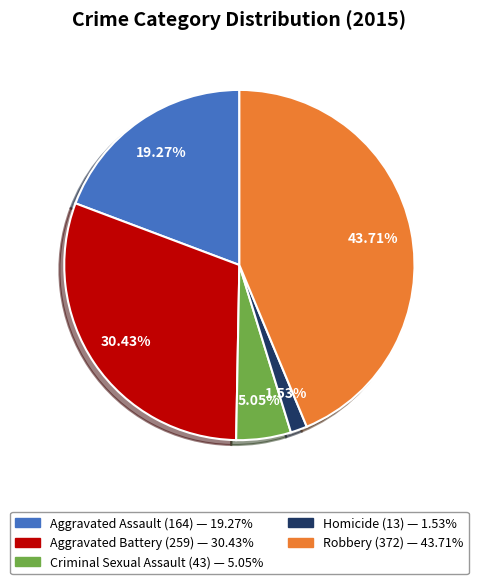

To the nearest percent, what is the difference between the largest and smallest slice percentages?

42%